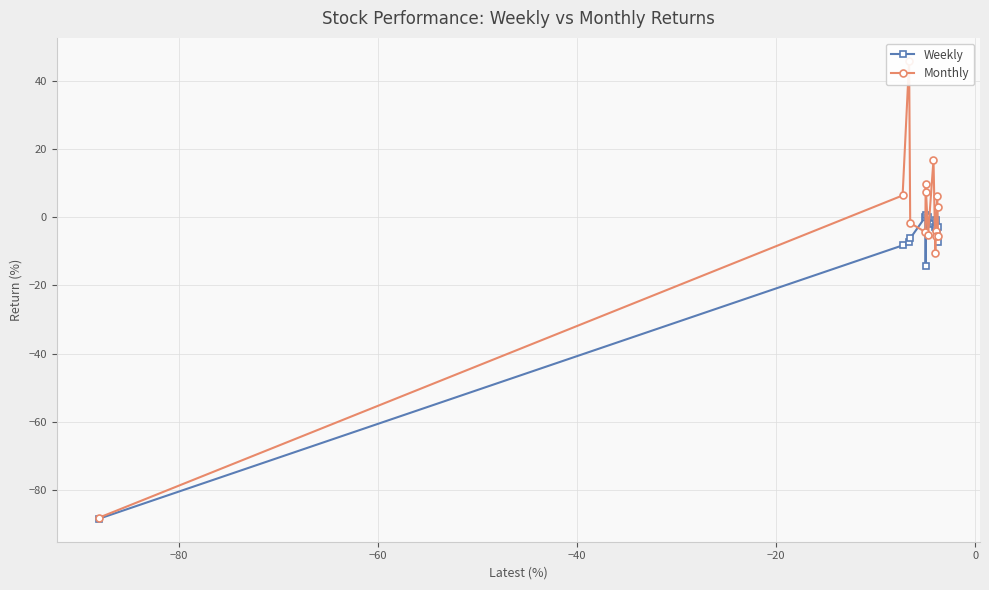

What is the average value of the Weekly series?

-9.9